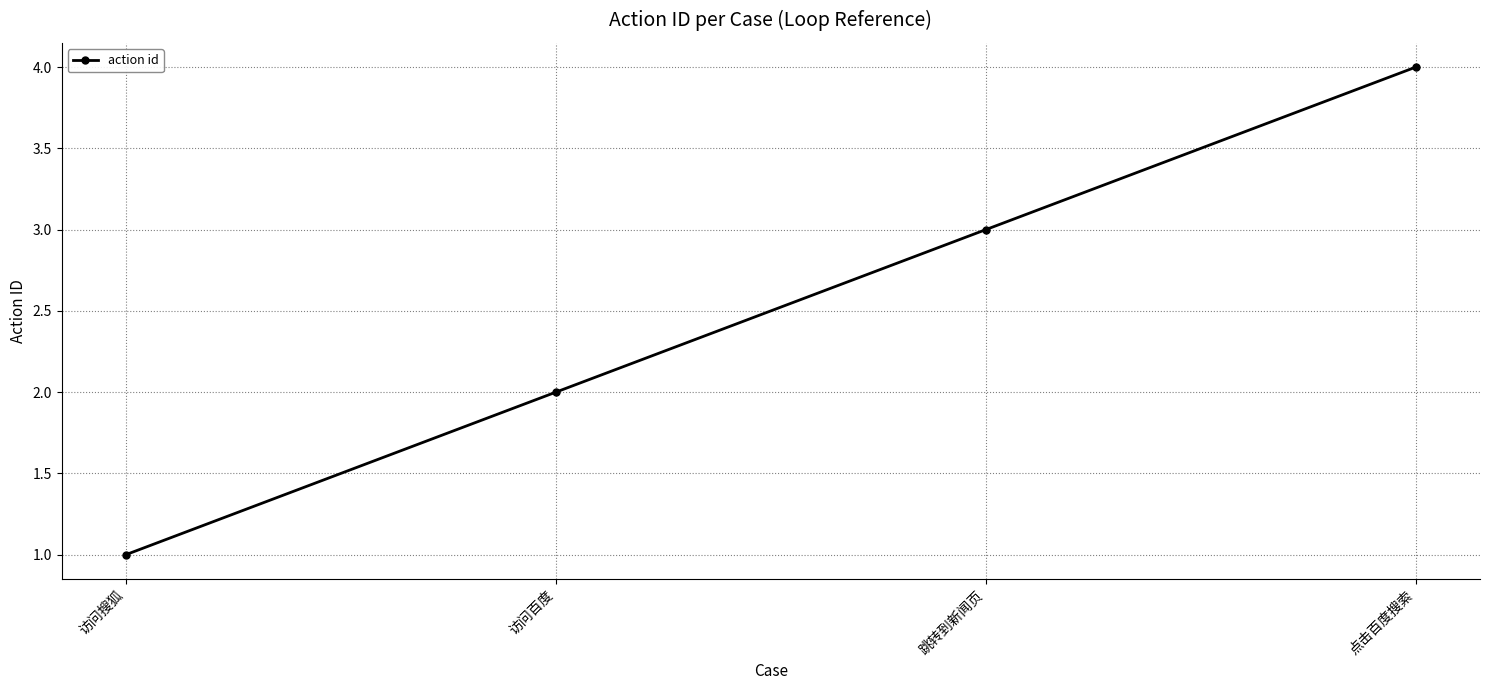

How many data points does each series have?

4